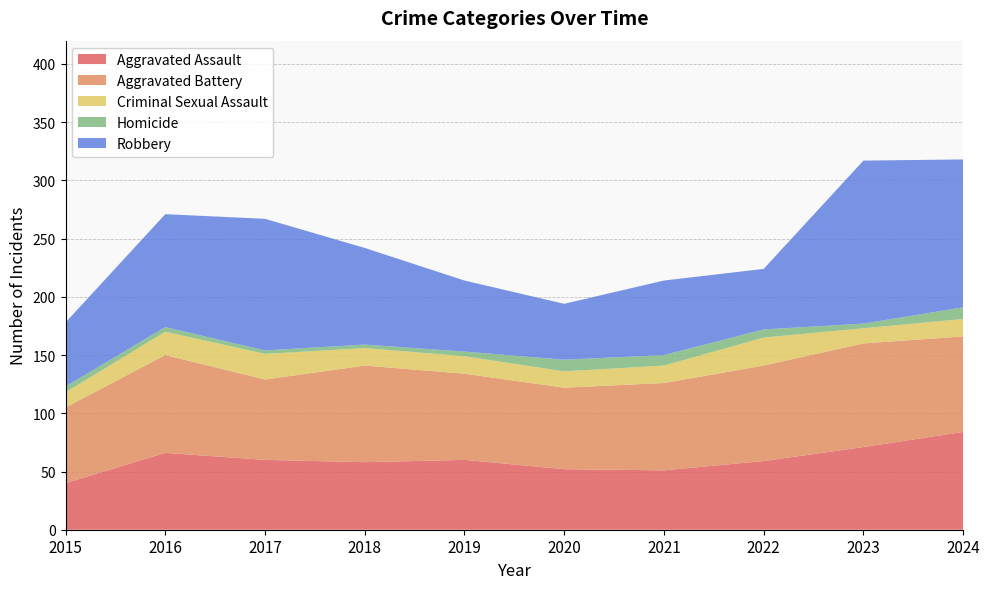

Reading right to left, what are all the values shown in this chart?

Aggravated Assault: 84	71	59	51	52	60	58	60	66	40
Aggravated Battery: 82	89	82	75	70	74	83	69	84	65
Criminal Sexual Assault: 15	13	24	15	14	15	15	22	20	13
Homicide: 10	4	7	9	10	4	3	3	4	5
Robbery: 127	140	52	64	48	61	83	113	97	55